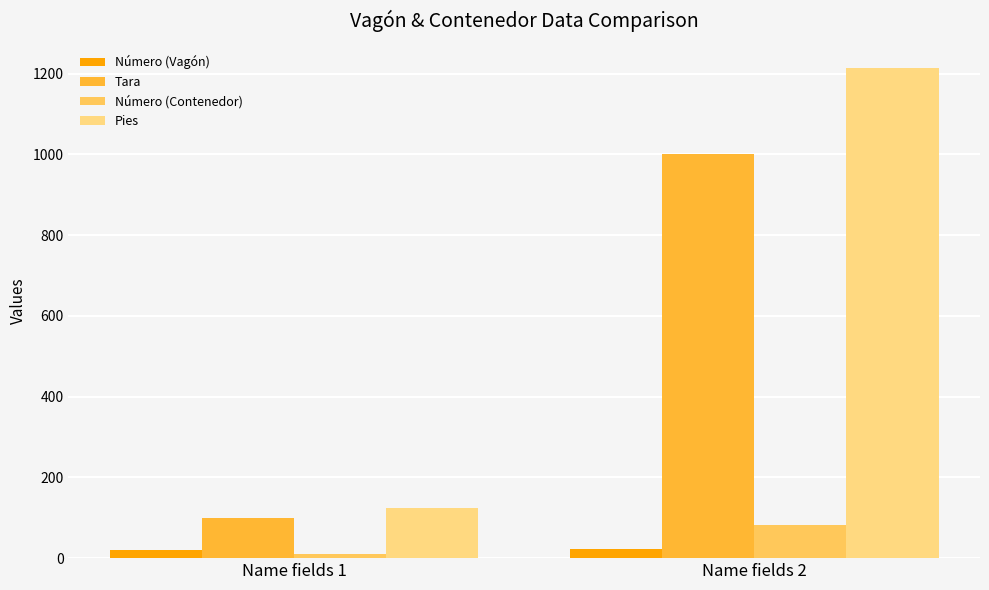

What is the average value of the Número (Vagón) series?

22